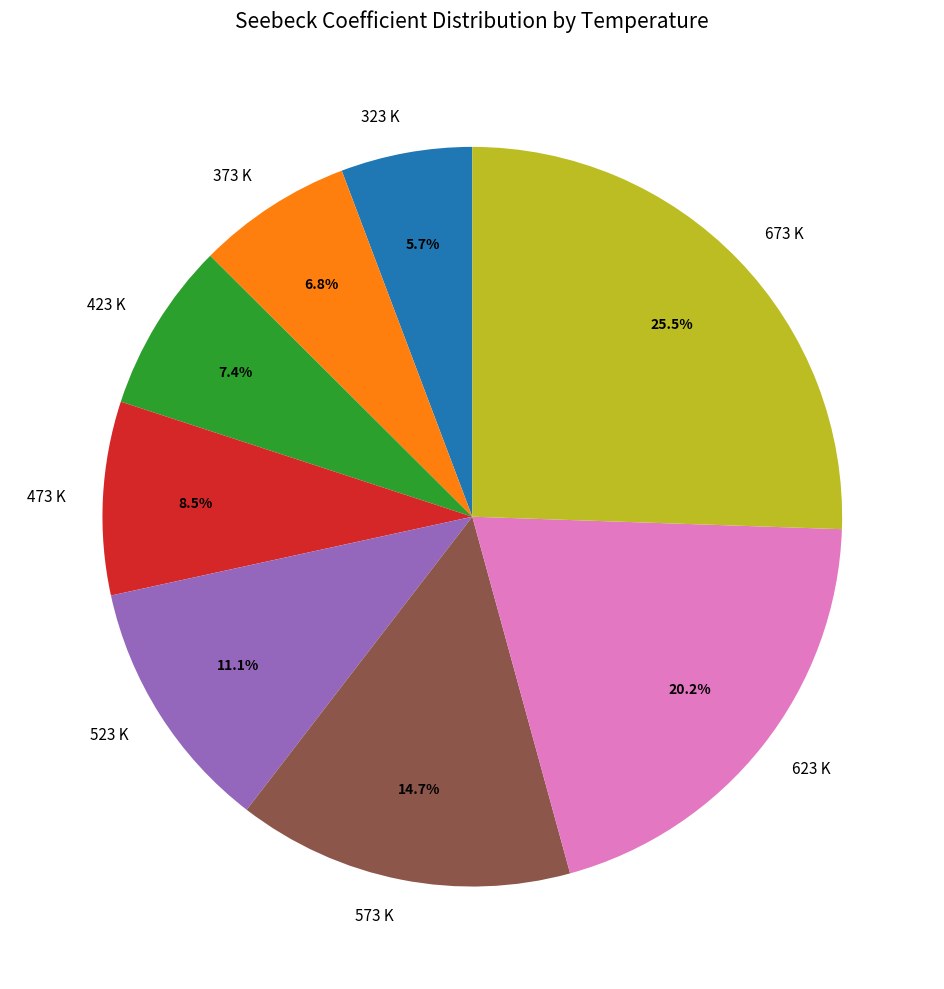

Count the number of slices in the pie.

8